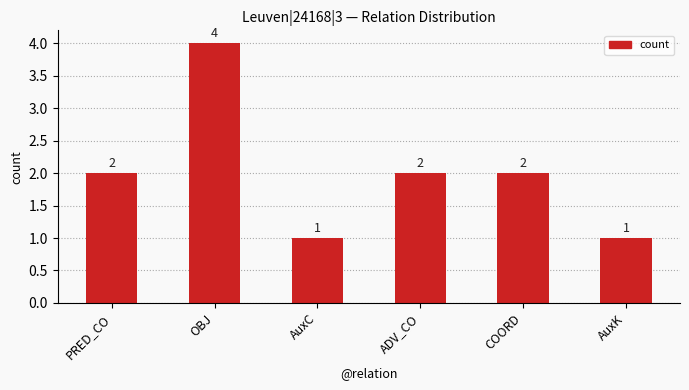

What is the change in value from OBJ to ADV_CO?

-2